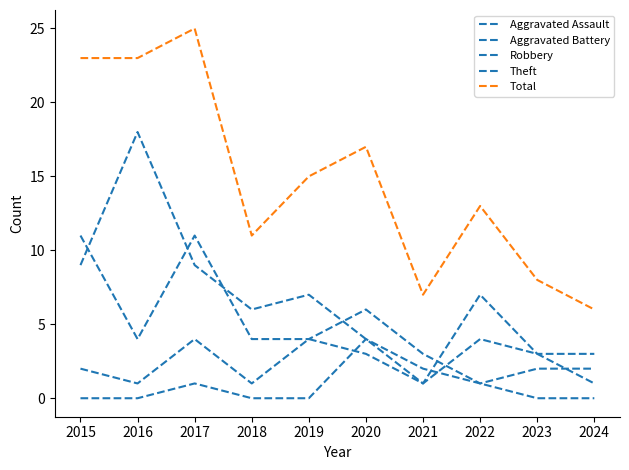

How many lines are shown in the chart?

5